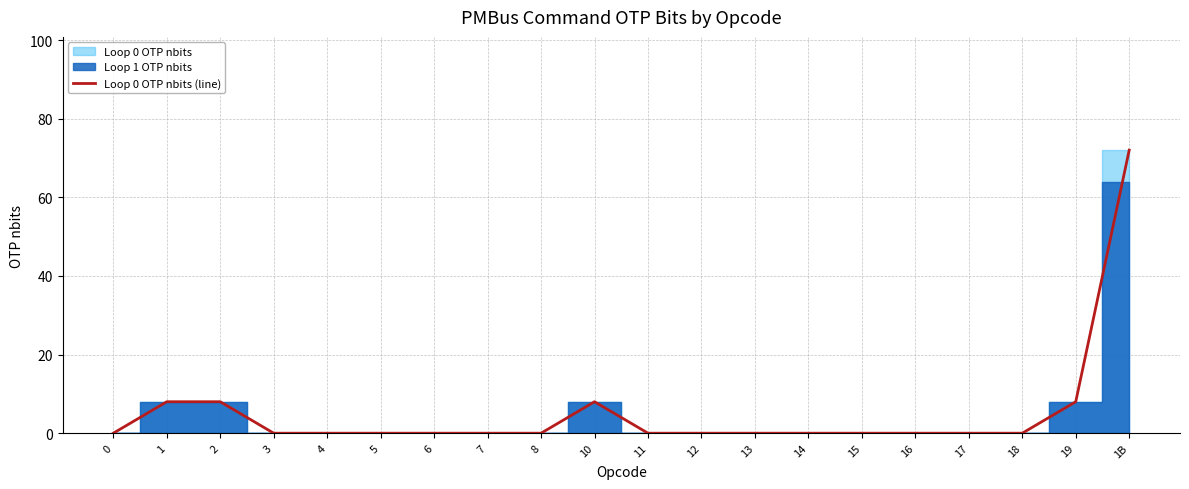

Reading left to right, what are all the values shown in this chart?

0	8	8	0	0	0	0	0	0	8	0	0	0	0	0	0	0	0	8	72